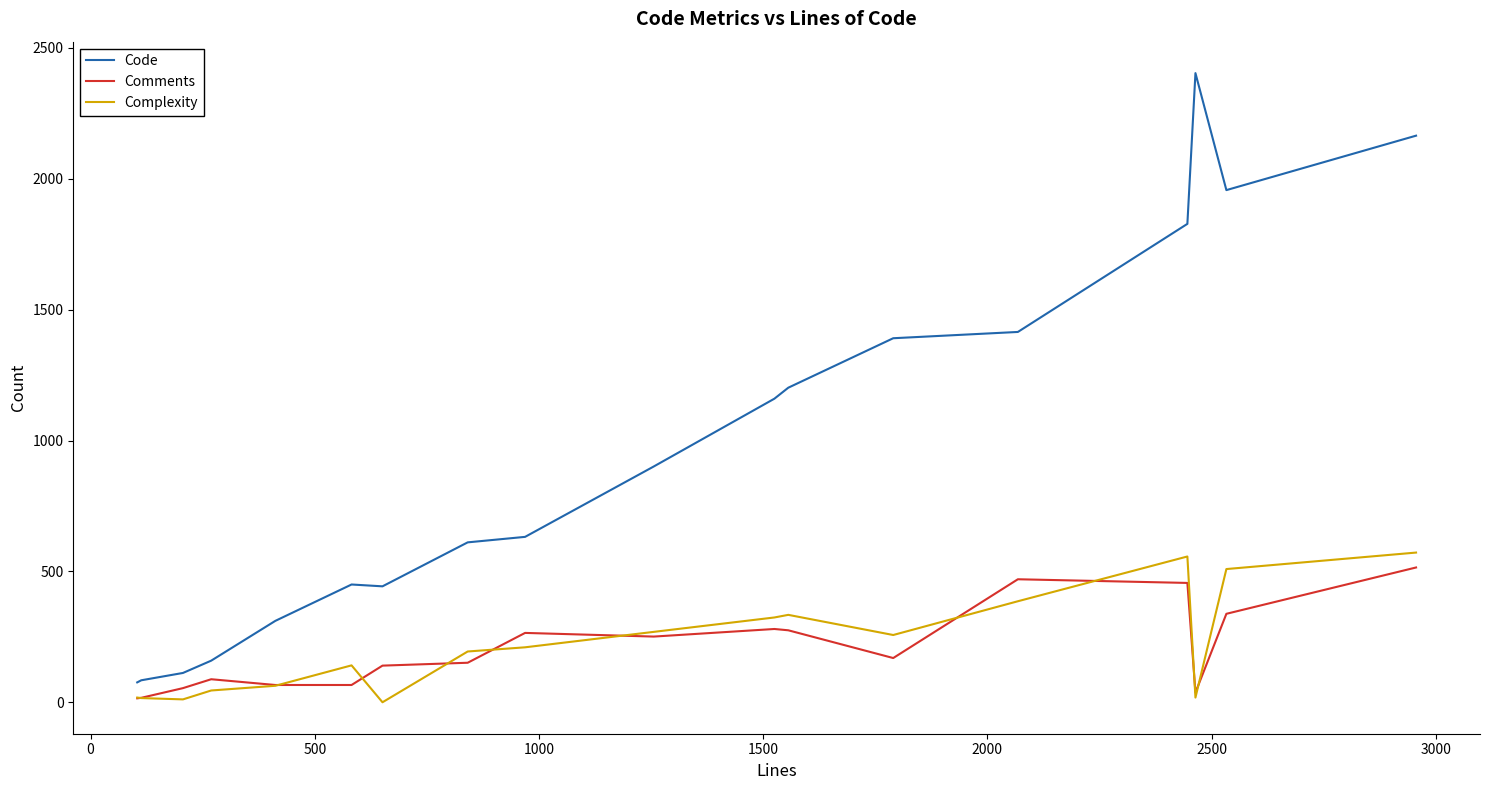

True or false: Code and Complexity cross at least once.

False